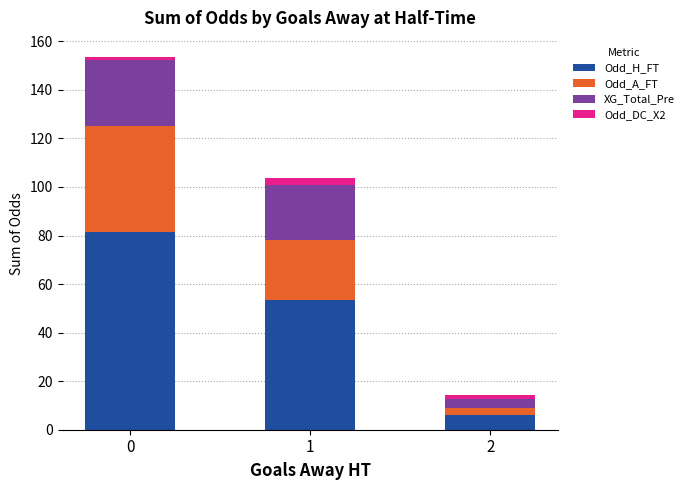

What is the minimum value for Odd_H_FT?

5.9